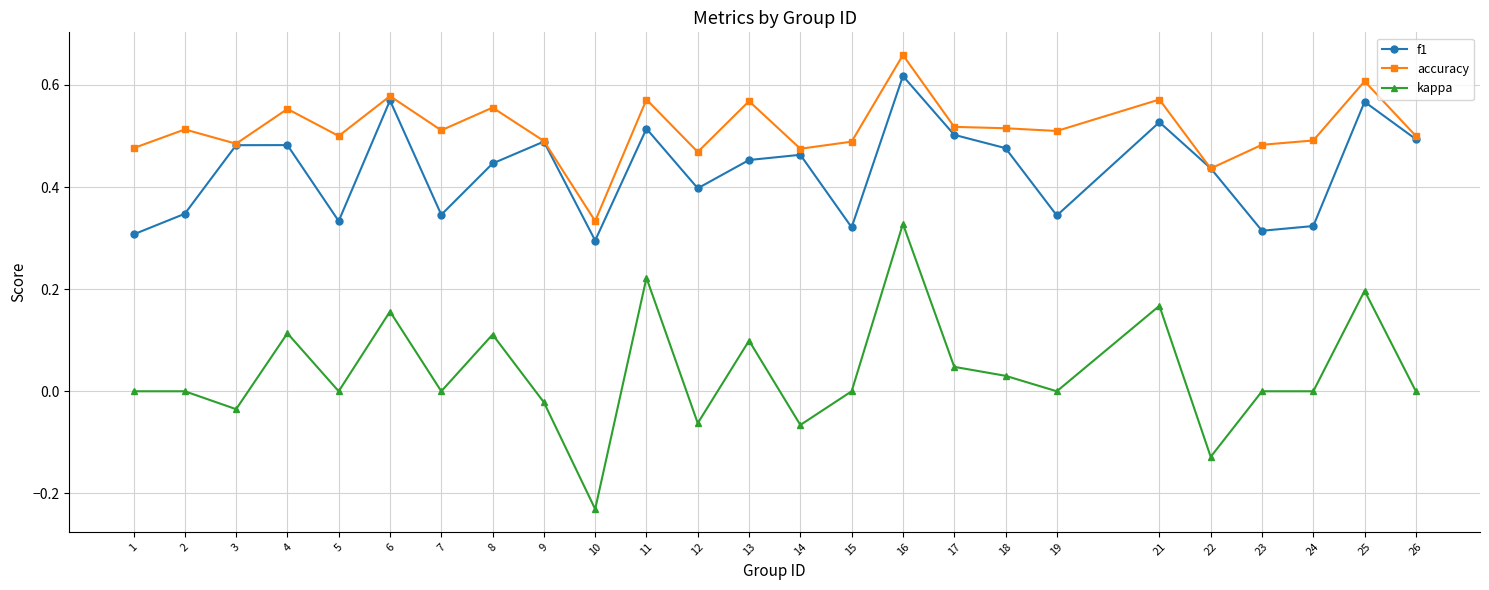

Which category has the highest value in the accuracy series?

16